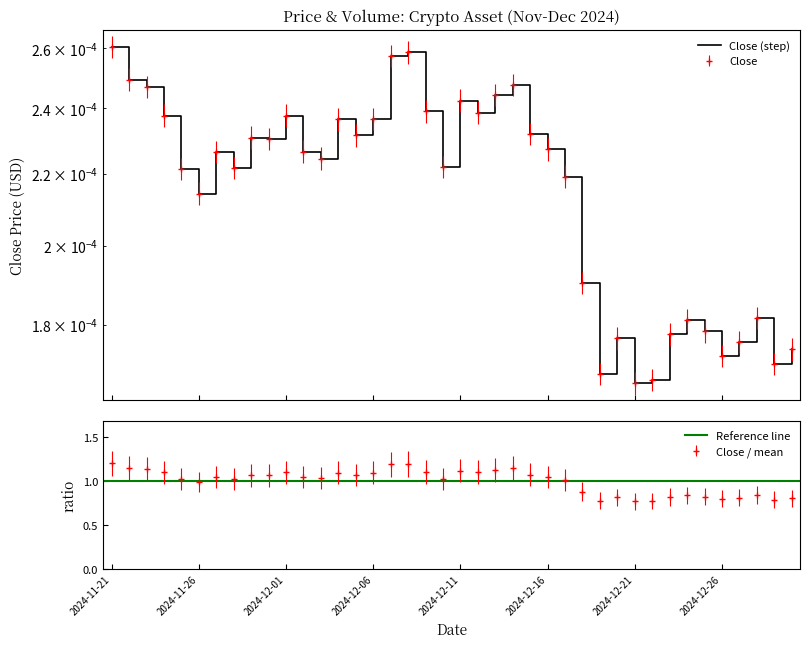

Where is the data nearest to the value 0?

2024-12-21